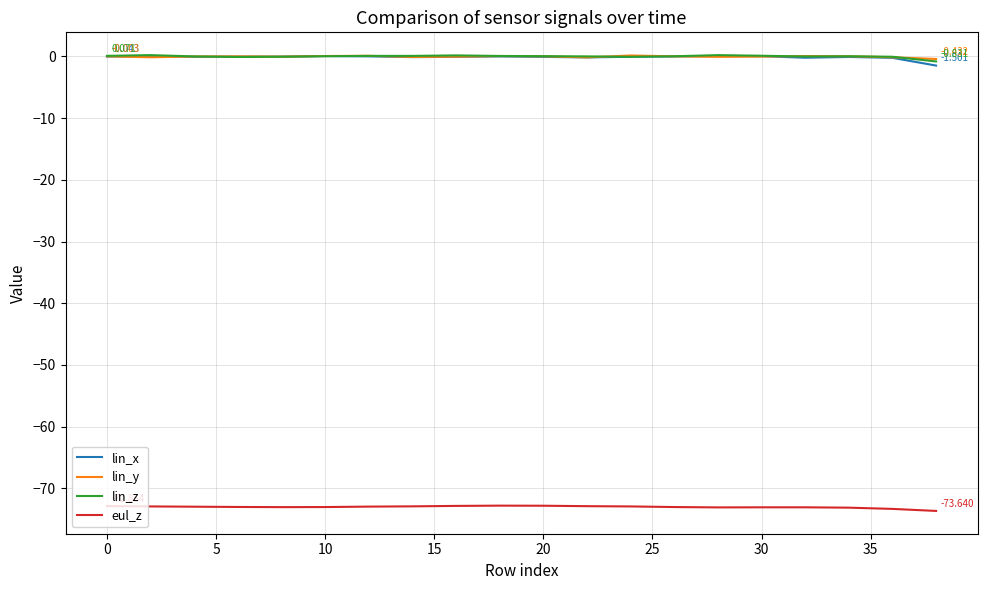

True or false: lin_y and eul_z cross at least once.

False